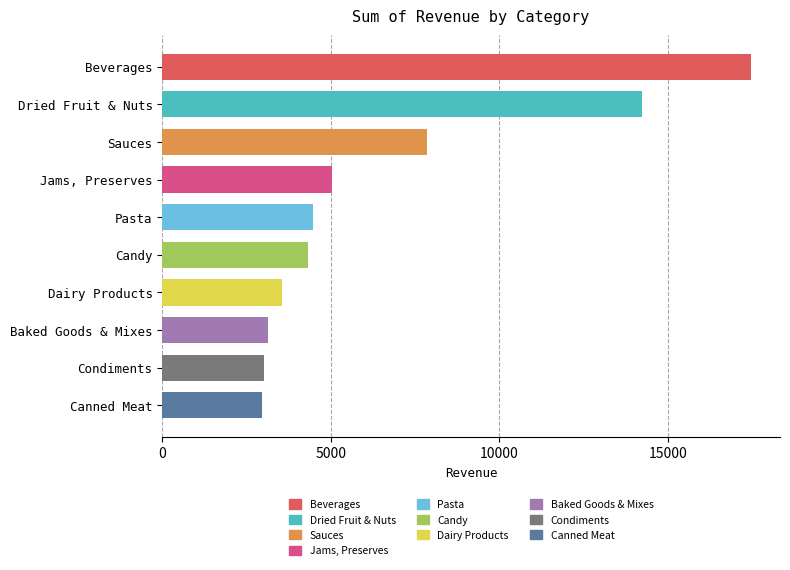

What is the difference between the maximum and minimum values?

14490.0